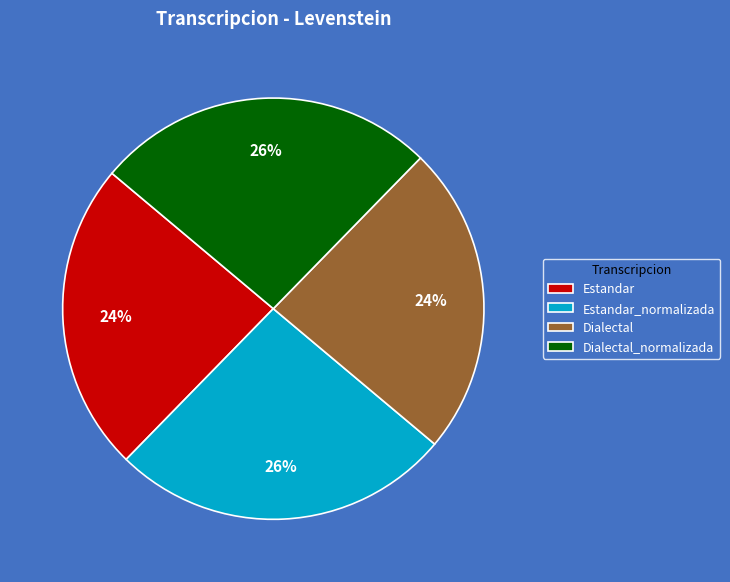

Is the sum of Dialectal_normalizada and Estandar_normalizada greater than half?

Yes